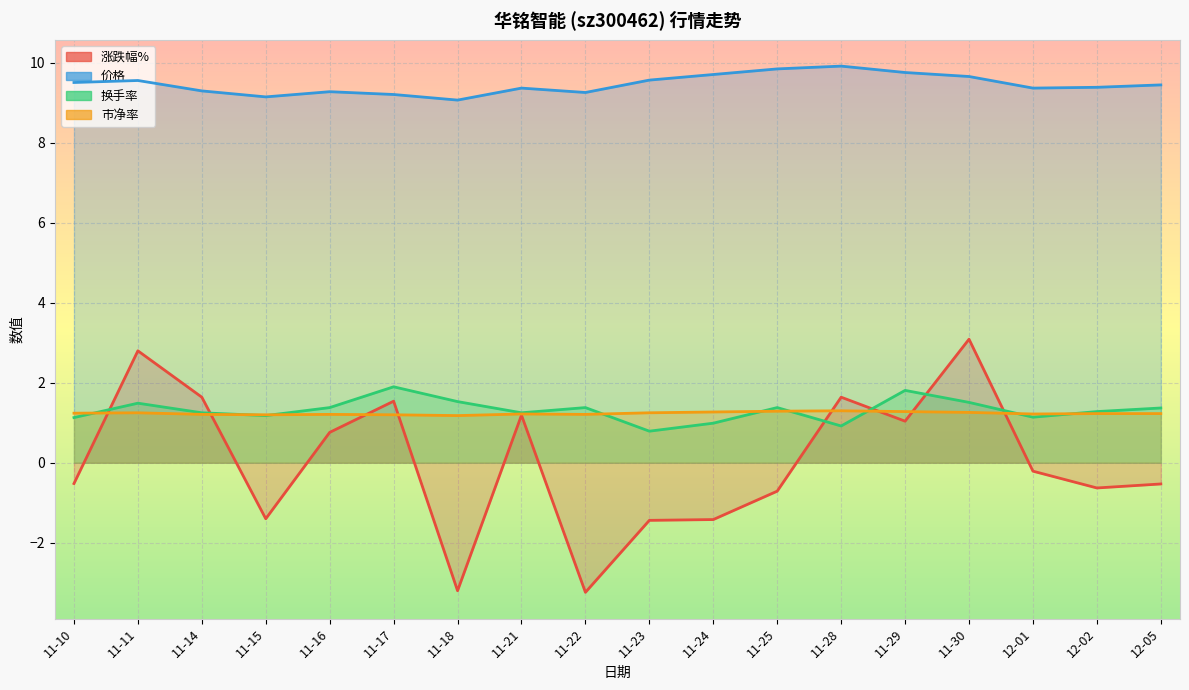

Where is the first local maximum for 涨跌幅%?

11-11